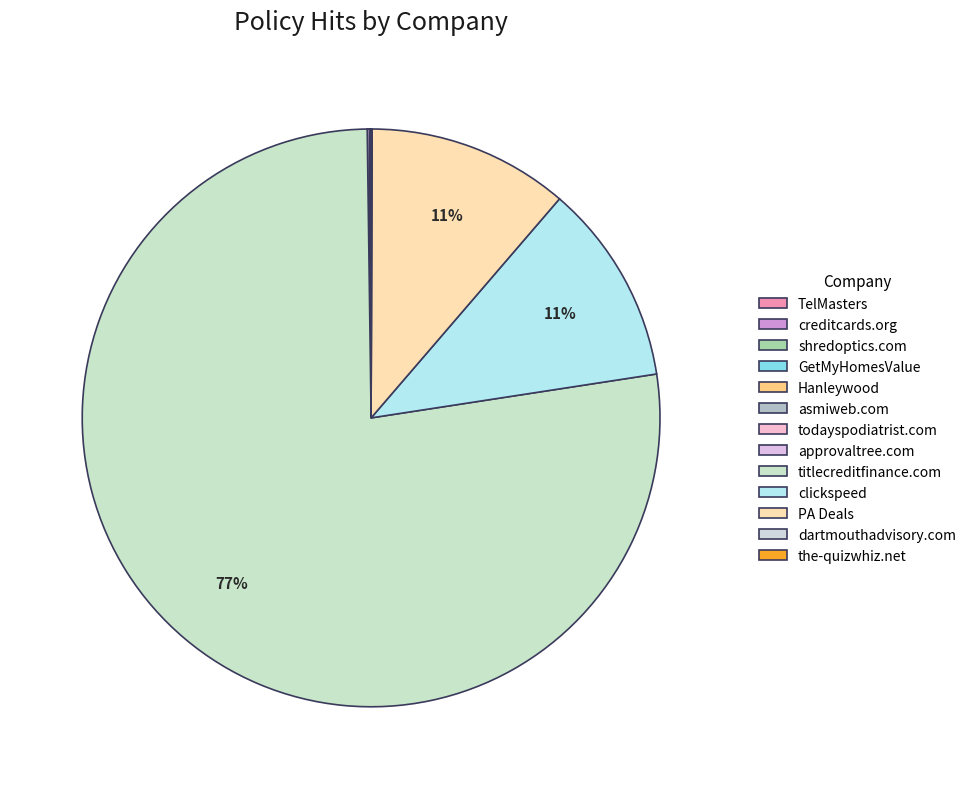

Which category has the smallest portion of the pie?

GetMyHomesValue